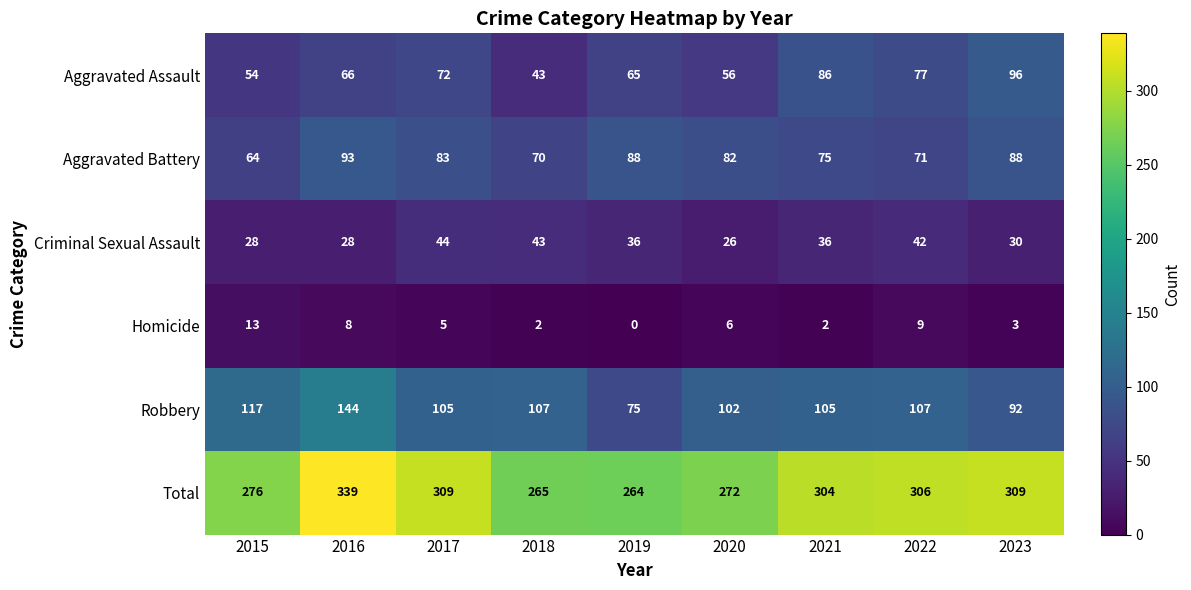

The value of Criminal Sexual Assault at 2016 is 28. True or false?

True